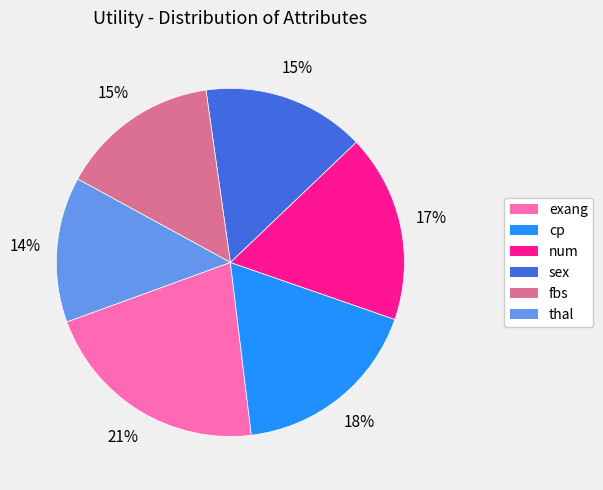

To the nearest percent, what is the average slice percentage?

17%